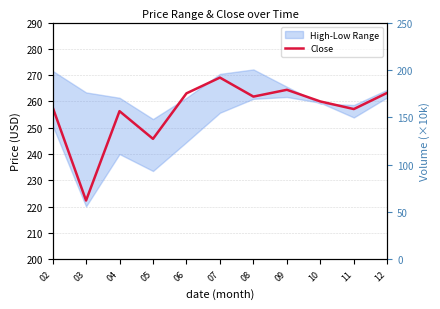

What is the value of the 5th point from the left?

263.1